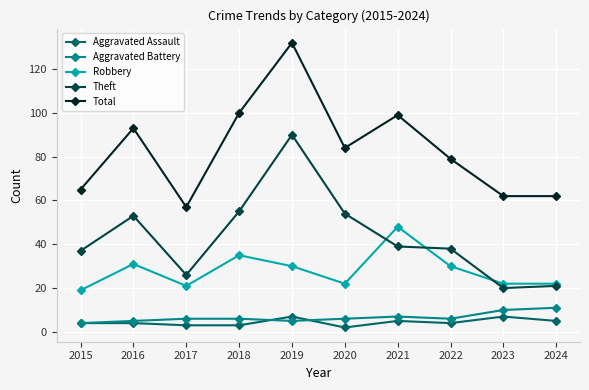

At which category is the sum across all series the highest?

2019